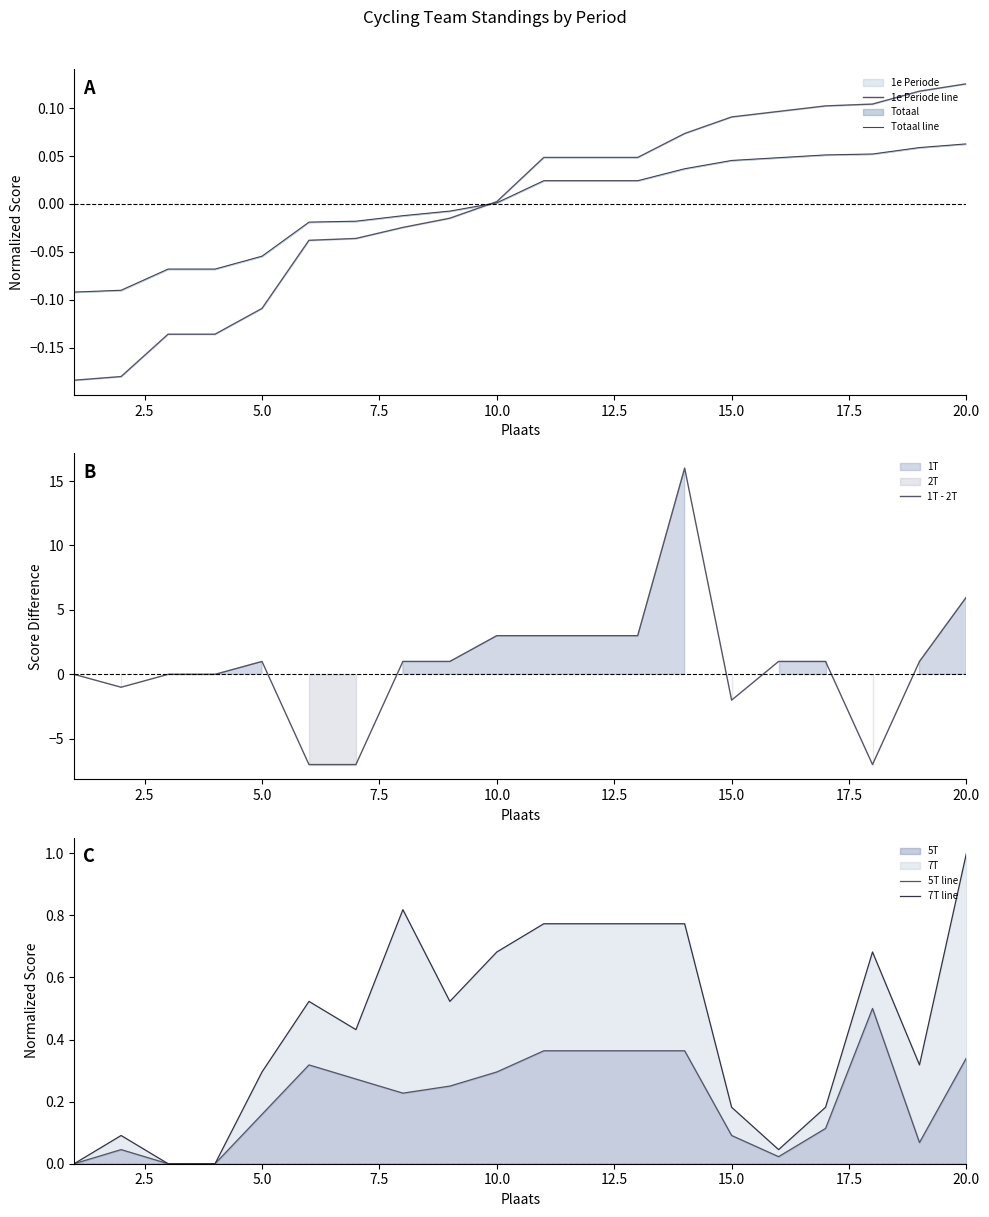

What is the maximum value for 5T?

0.5